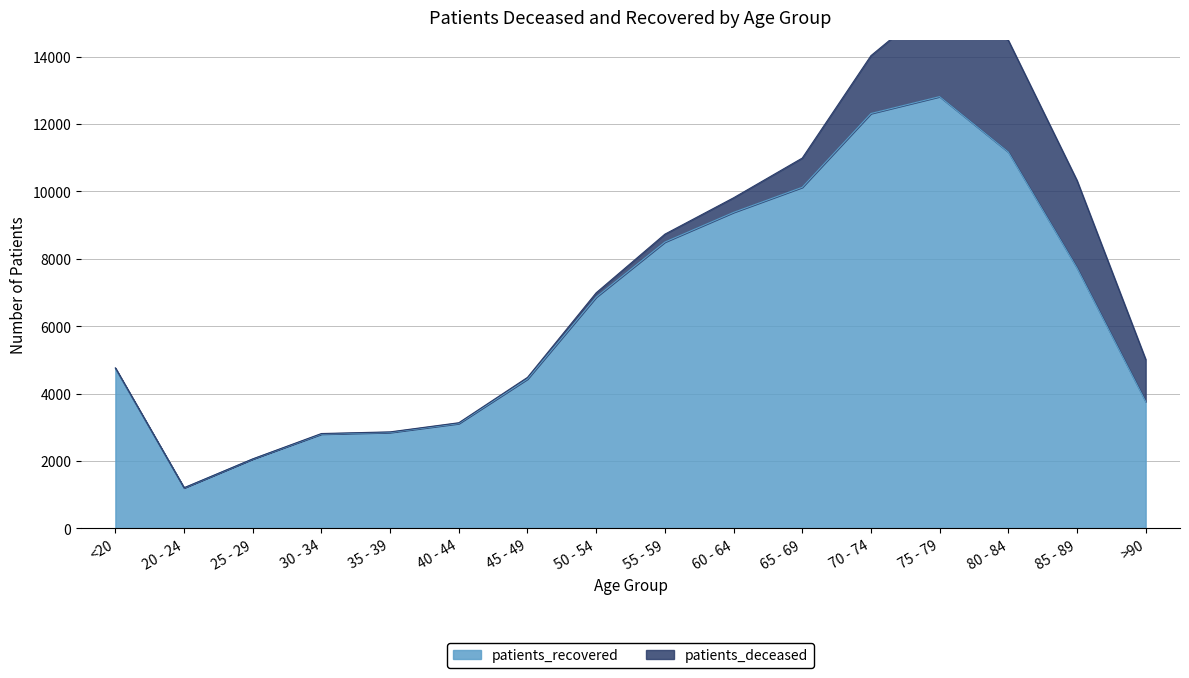

True or false: the data has more than 0 interior local peaks.

True